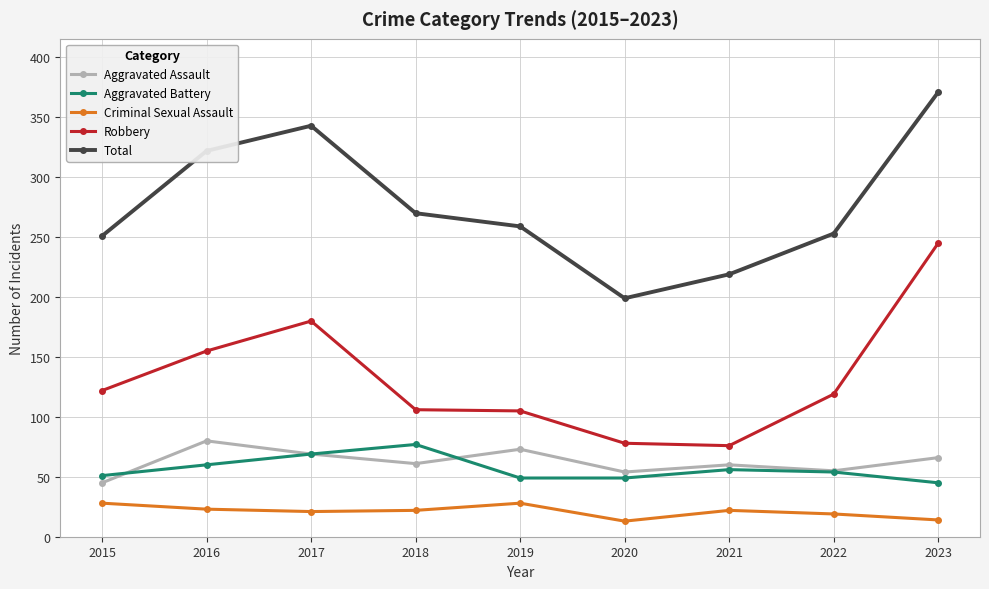

Read the Aggravated Assault value at 2021, to the nearest 5.

60